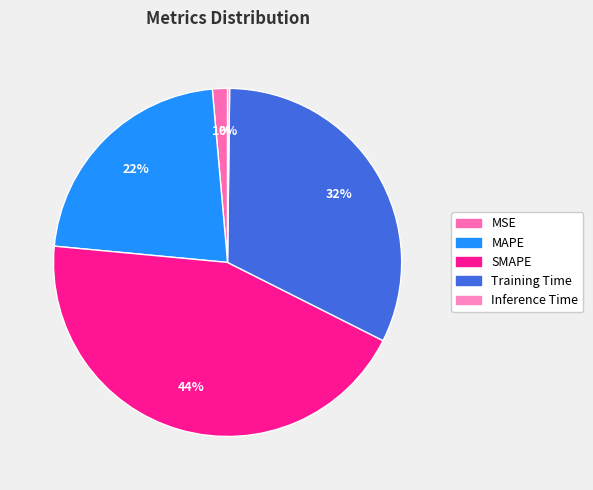

The MAPE slice represents 30% of the pie. True or false?

False